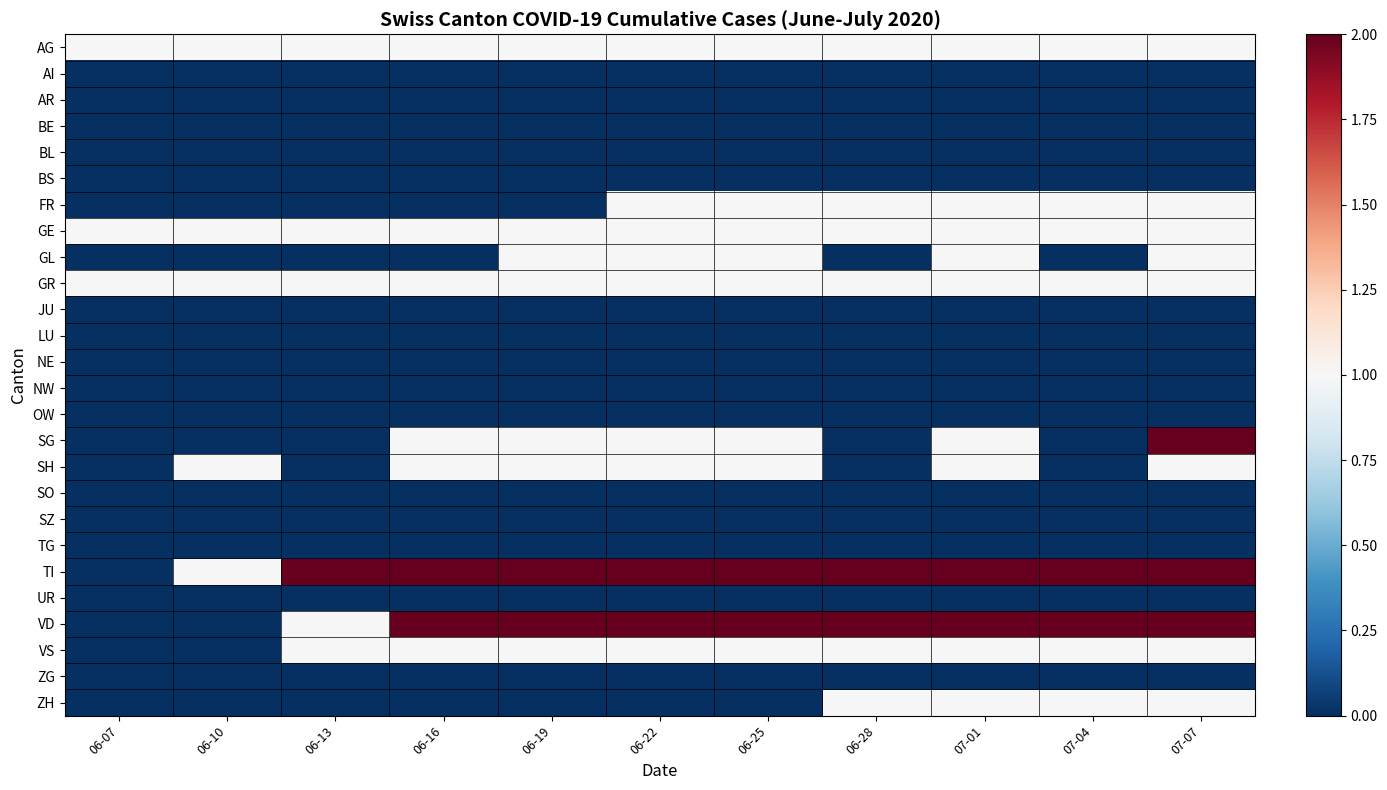

At which category does the chart reach its peak across all series?

07-07